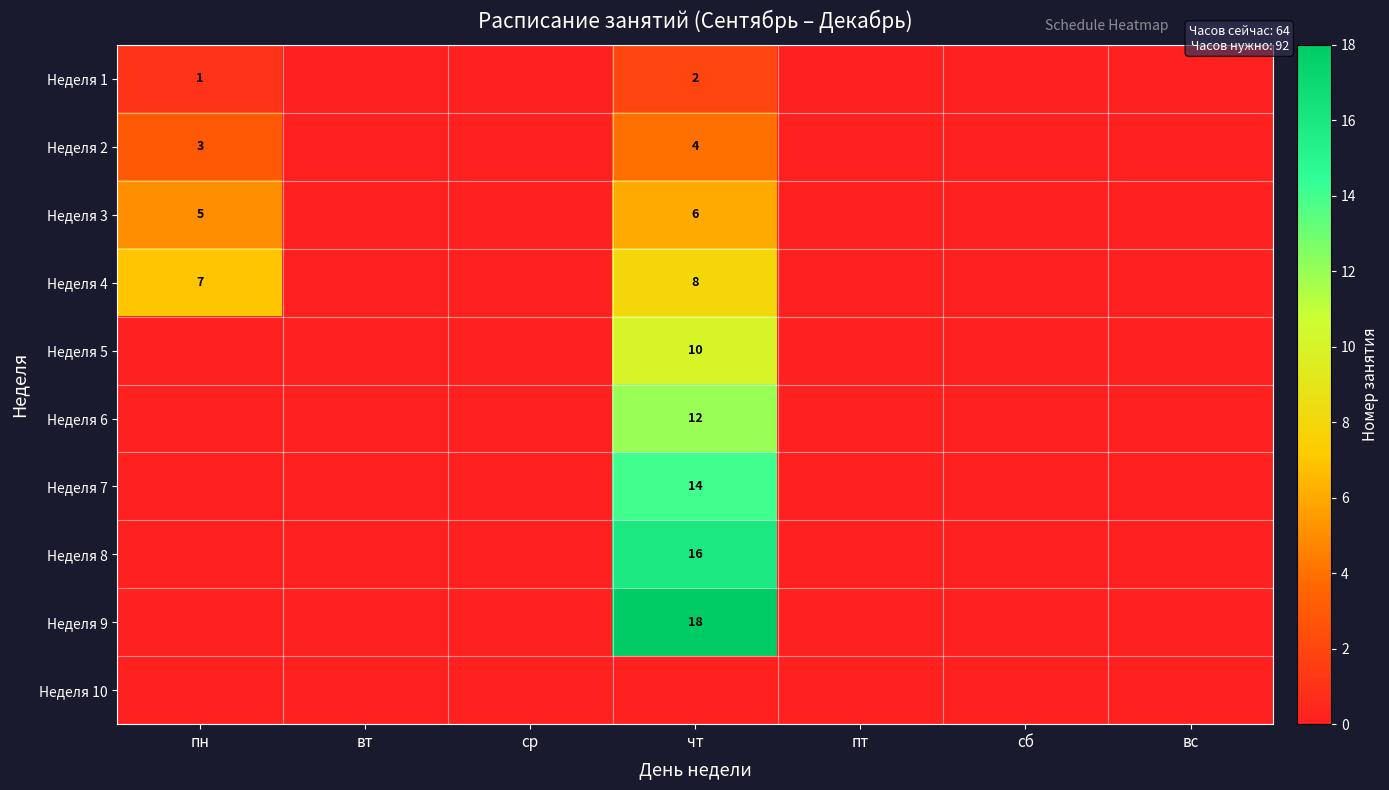

What is the sum of the Неделя 1 values at чт and пн?

3